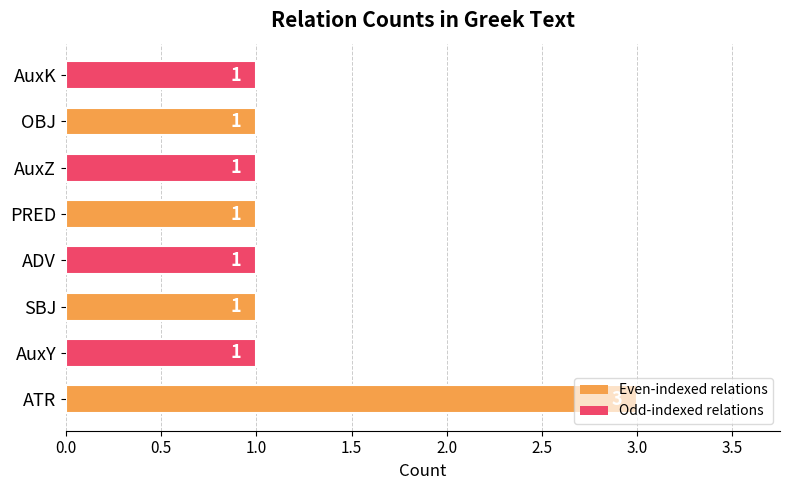

What is the sum of all values?

10